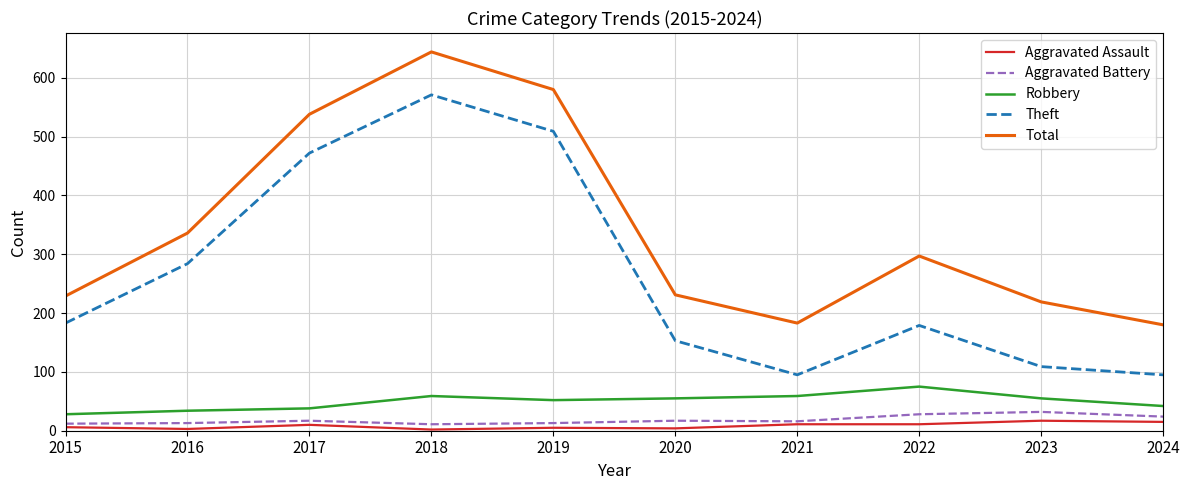

What is the minimum value for Theft?

95